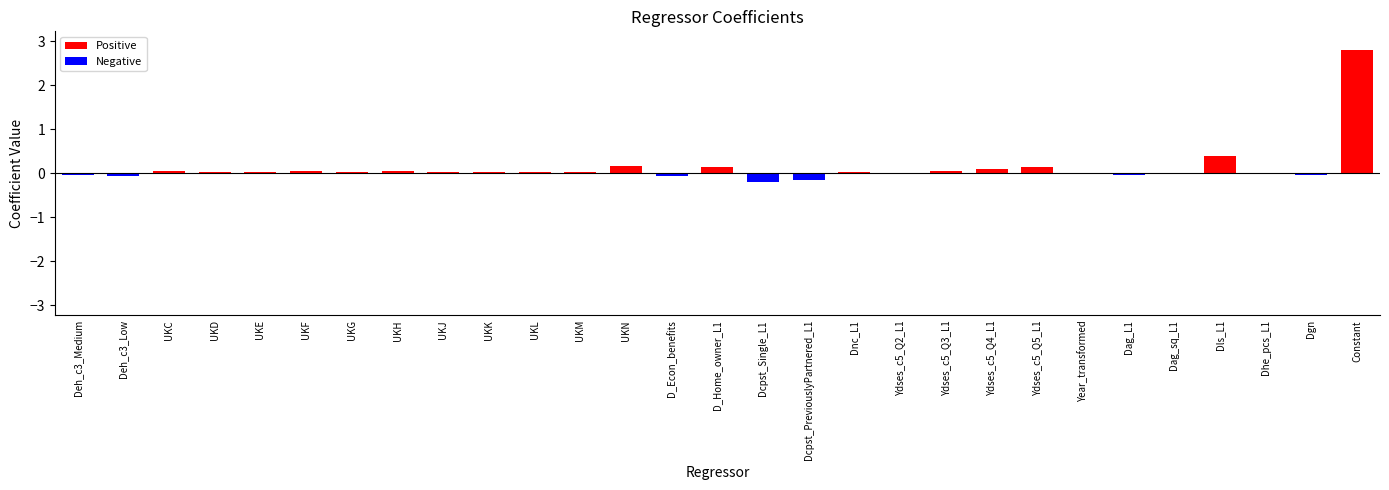

Which label corresponds to the largest value in the chart?

Constant